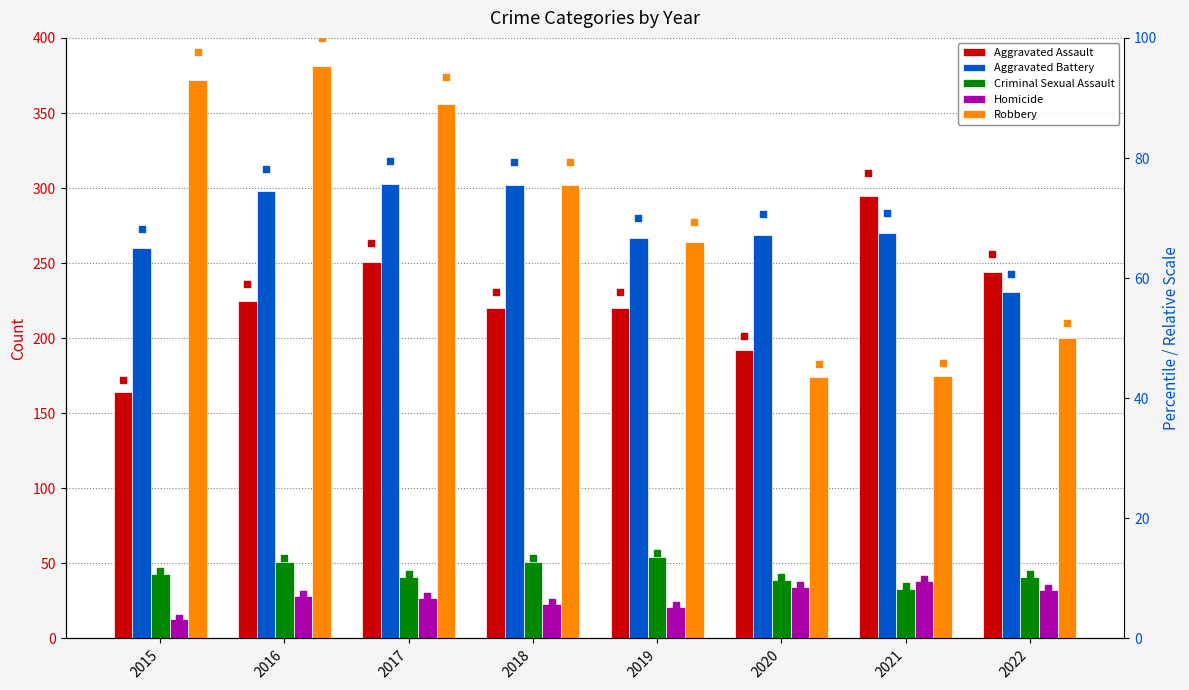

At which category is the sum across all series the highest?

2016